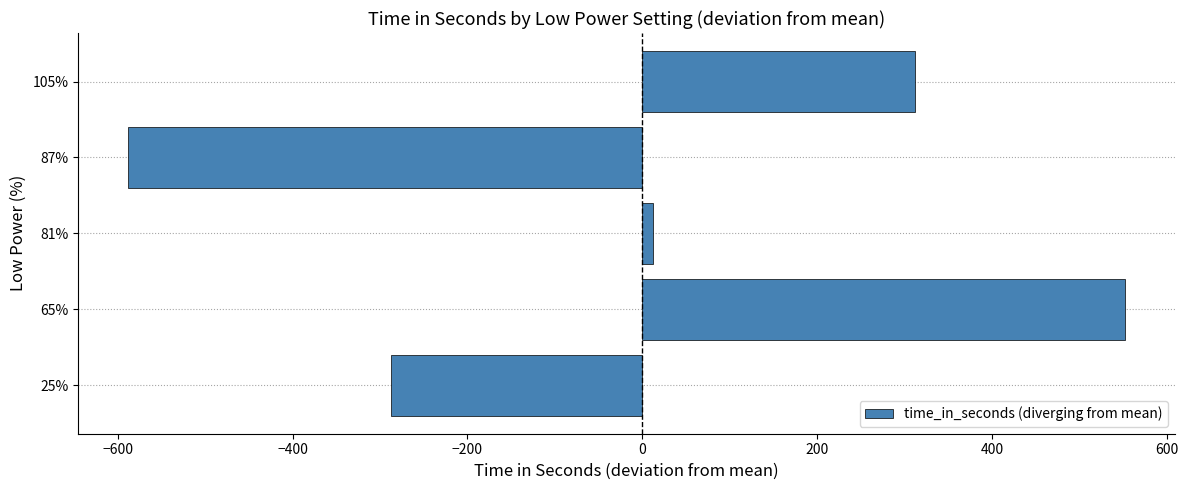

The value at 65% is 125. True or false?

False